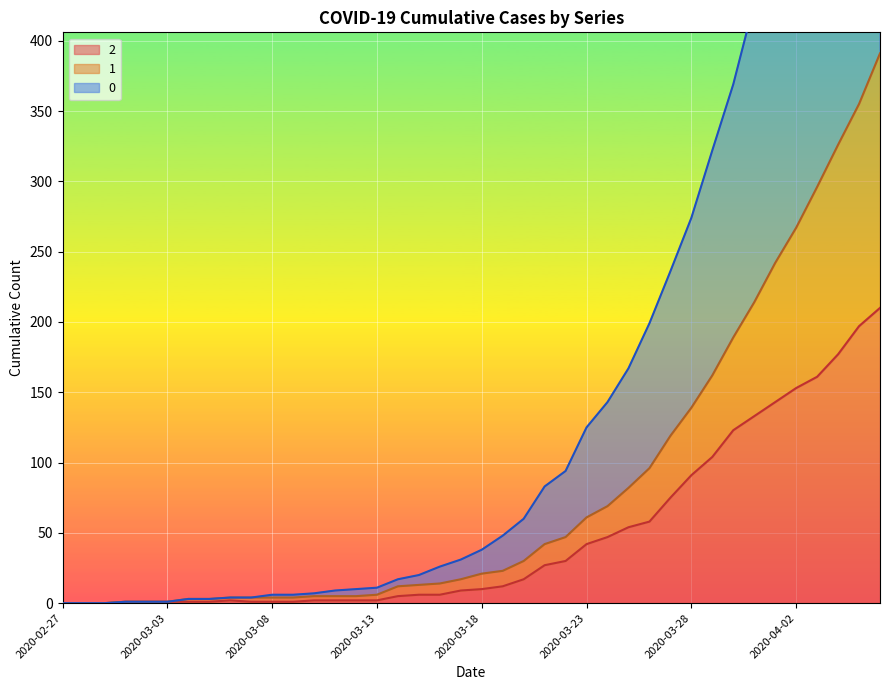

True or false: 0 and 1 cross at least once.

False